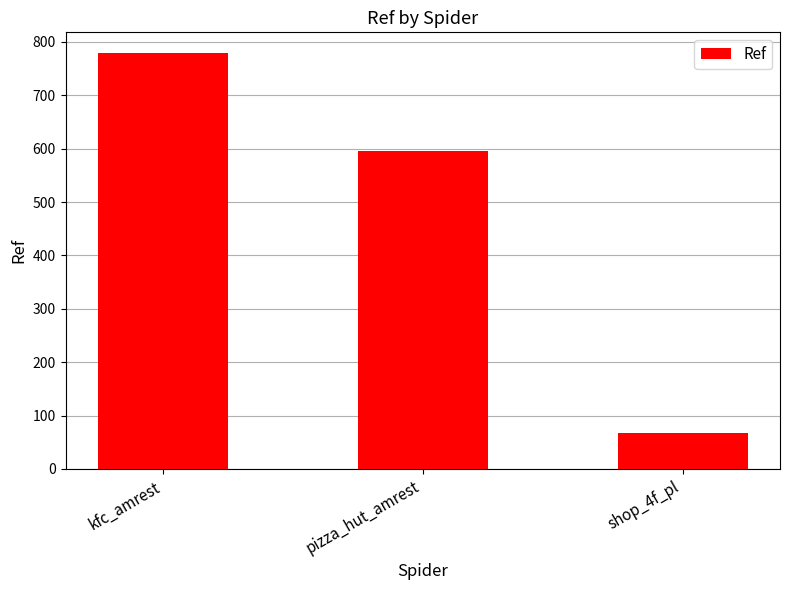

At which label does the data first exceed 595?

kfc_amrest